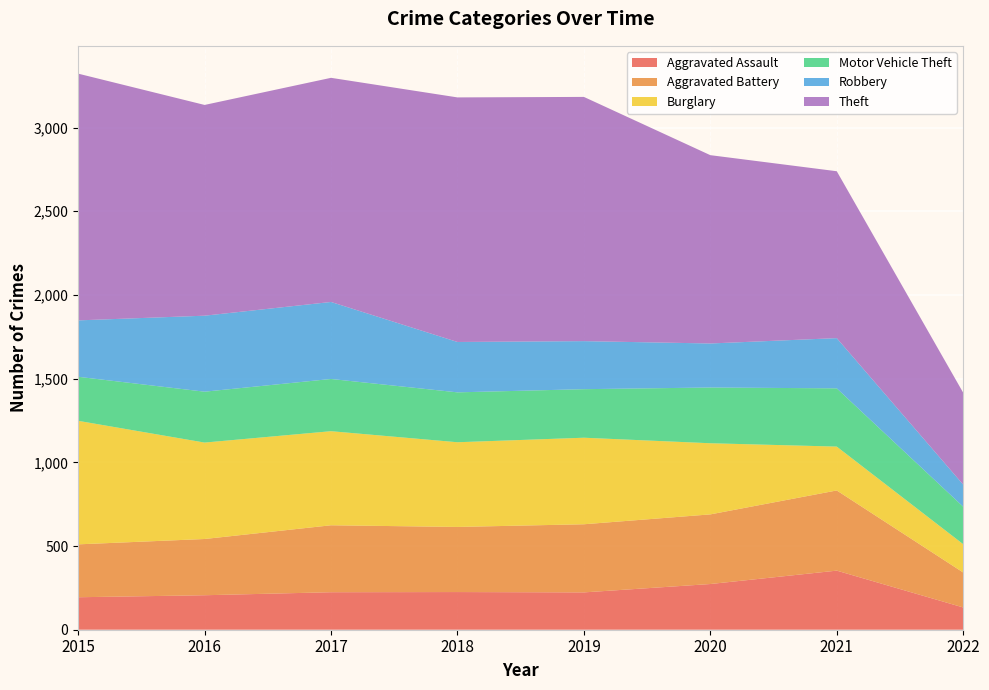

Reading left to right, extract all data points from this chart.

Aggravated Assault: 194	206	224	225	223	273	353	133
Aggravated Battery: 316	336	400	389	407	416	479	209
Burglary: 738	576	562	506	517	425	262	169
Motor Vehicle Theft: 263	304	312	298	290	333	348	224
Robbery: 337	454	460	301	287	263	300	132
Theft: 1474	1259	1339	1461	1459	1125	997	549